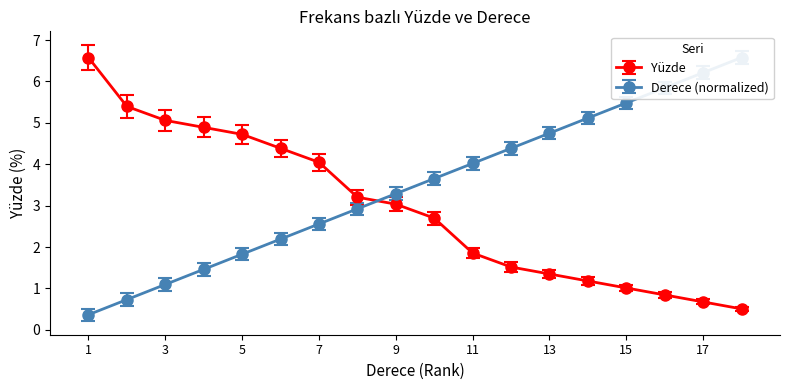

Where is Derece nearest to the value 3?

8